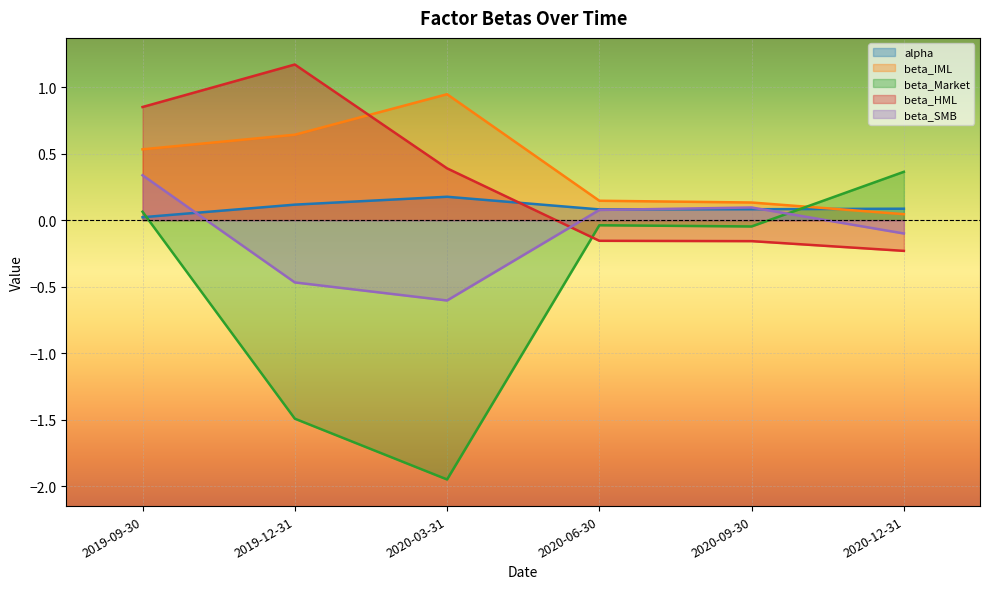

Between 2019-09-30 and 2020-12-31, which series saw the biggest shift?

beta_HML